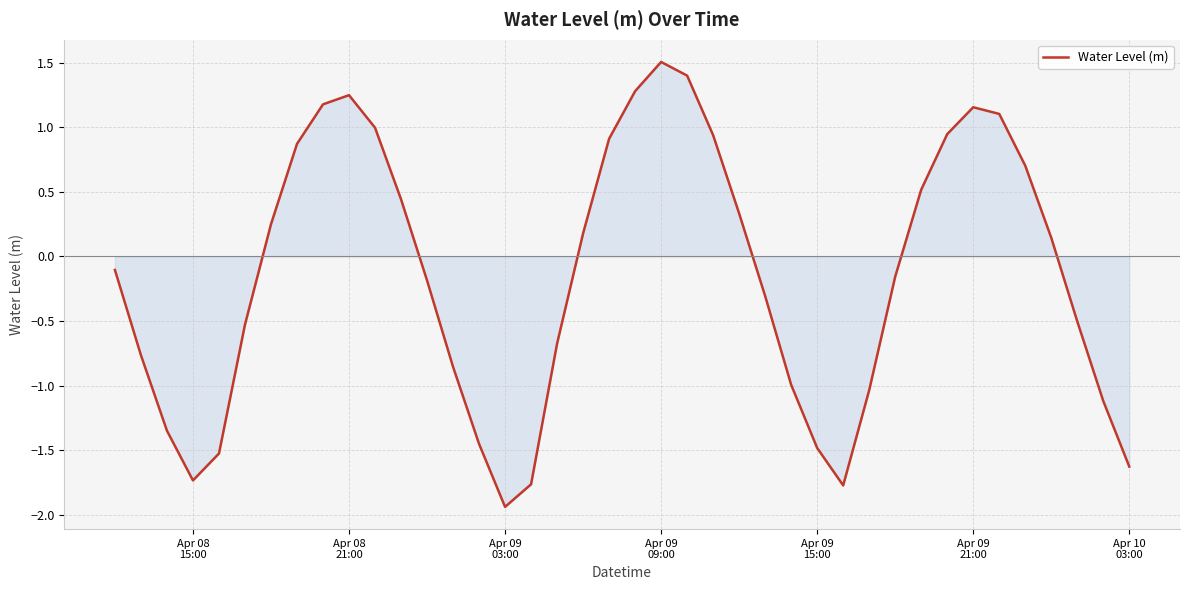

What is the smallest value displayed?

-1.9